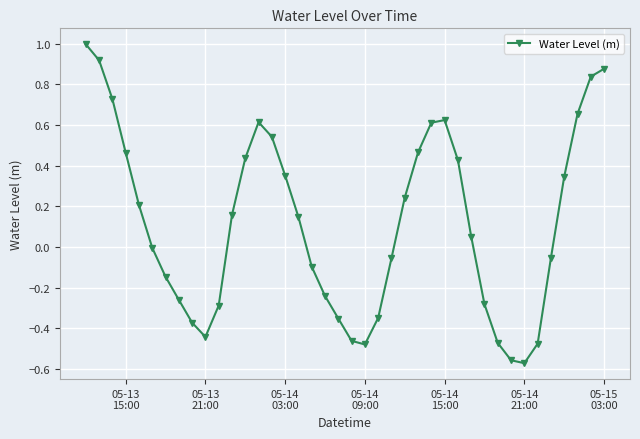

What is the difference between the second highest and minimum values?

1.5